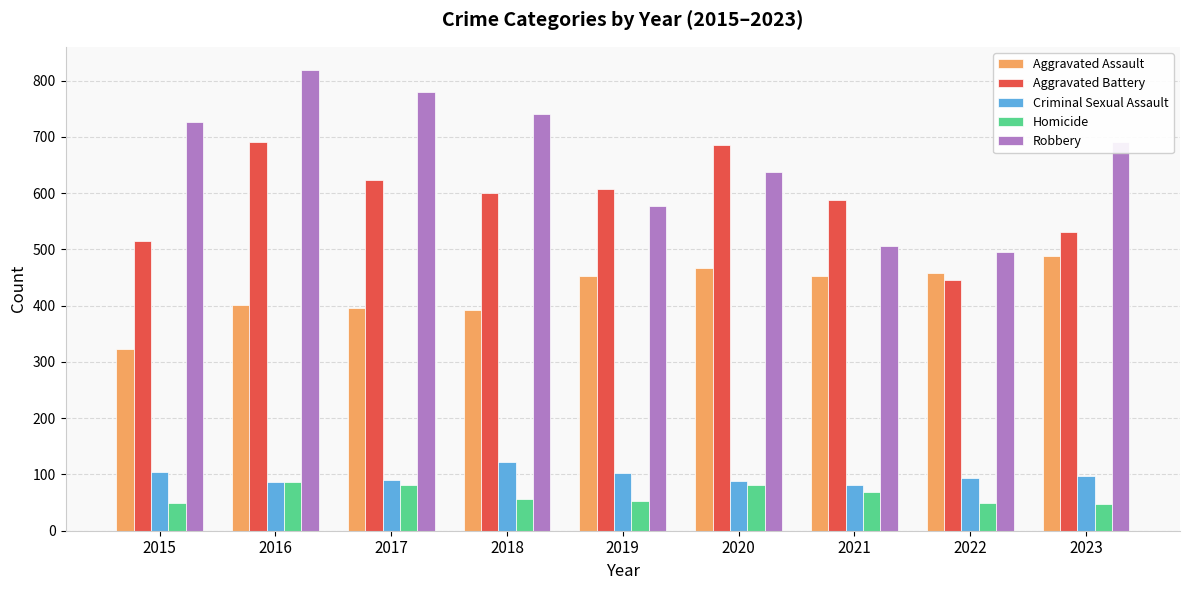

Which series has the largest total across all categories?

Robbery